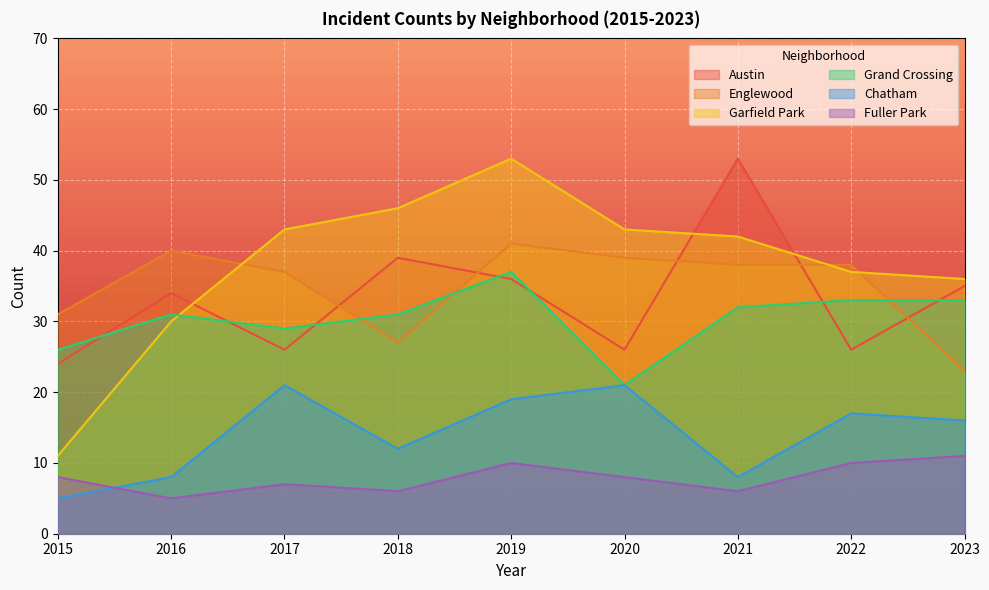

What is the sum of all Austin values?

299